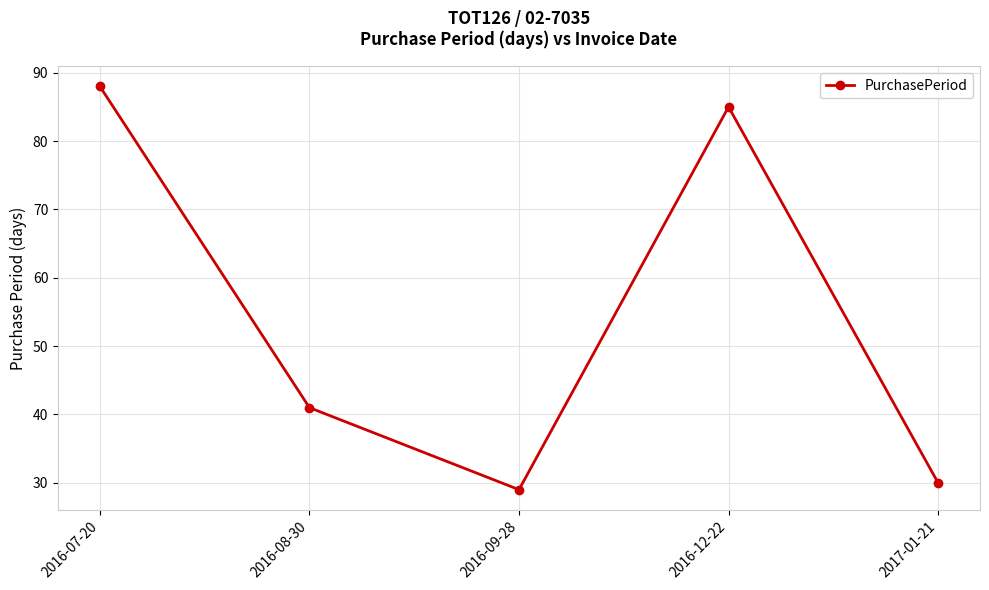

How many lines are shown in the chart?

1